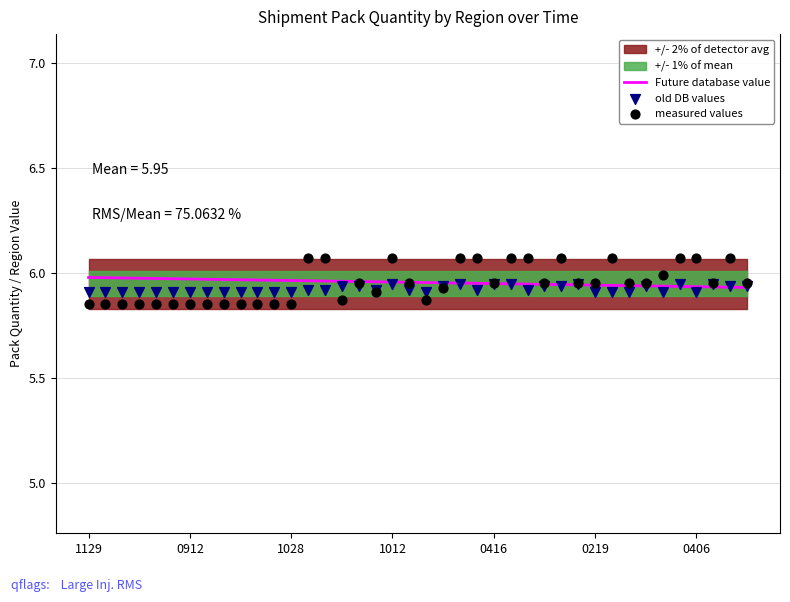

Which series has the widest spread of Y values?

measured values